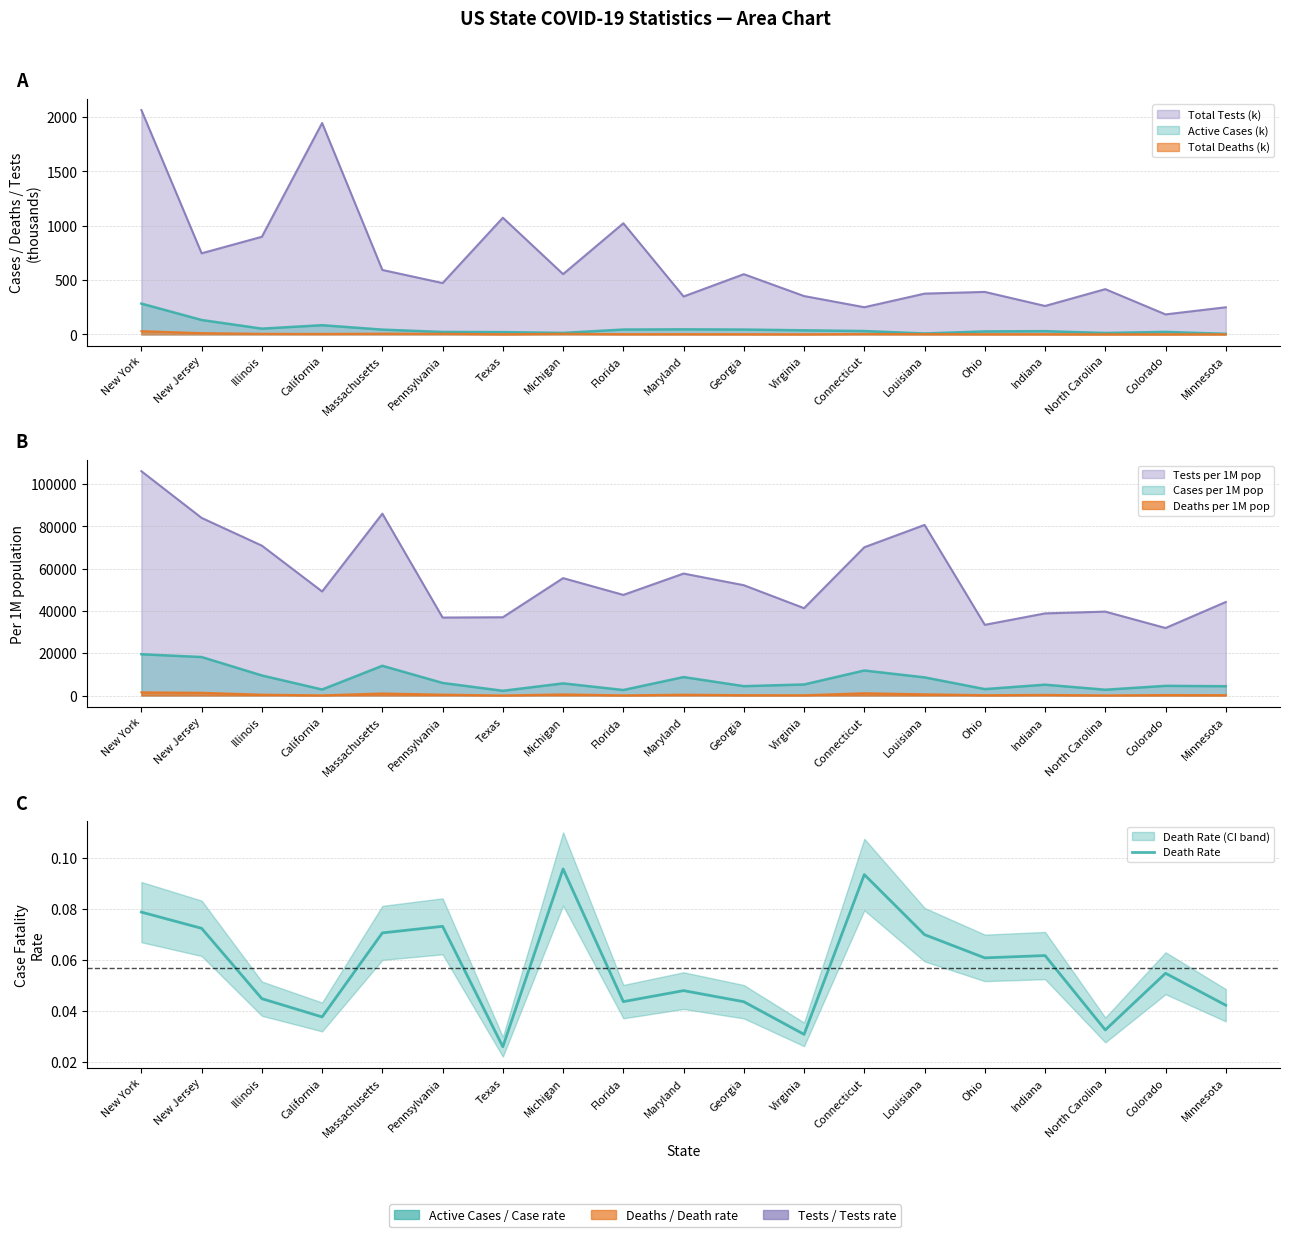

What is the difference between the second highest and second lowest values?

0.1